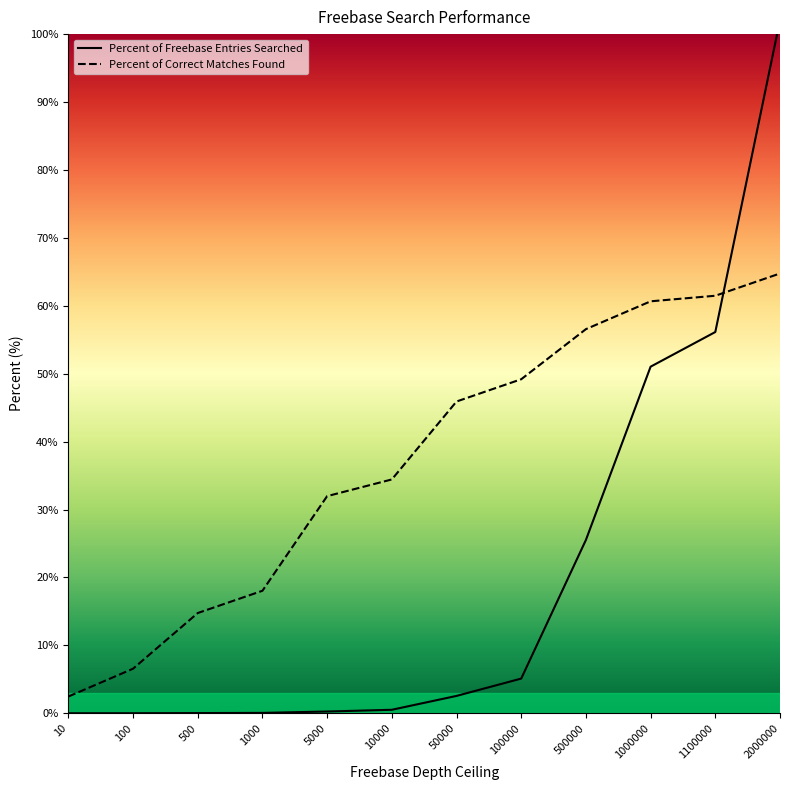

Which category has the lowest value in the Percent of Correct Matches Found series?

10